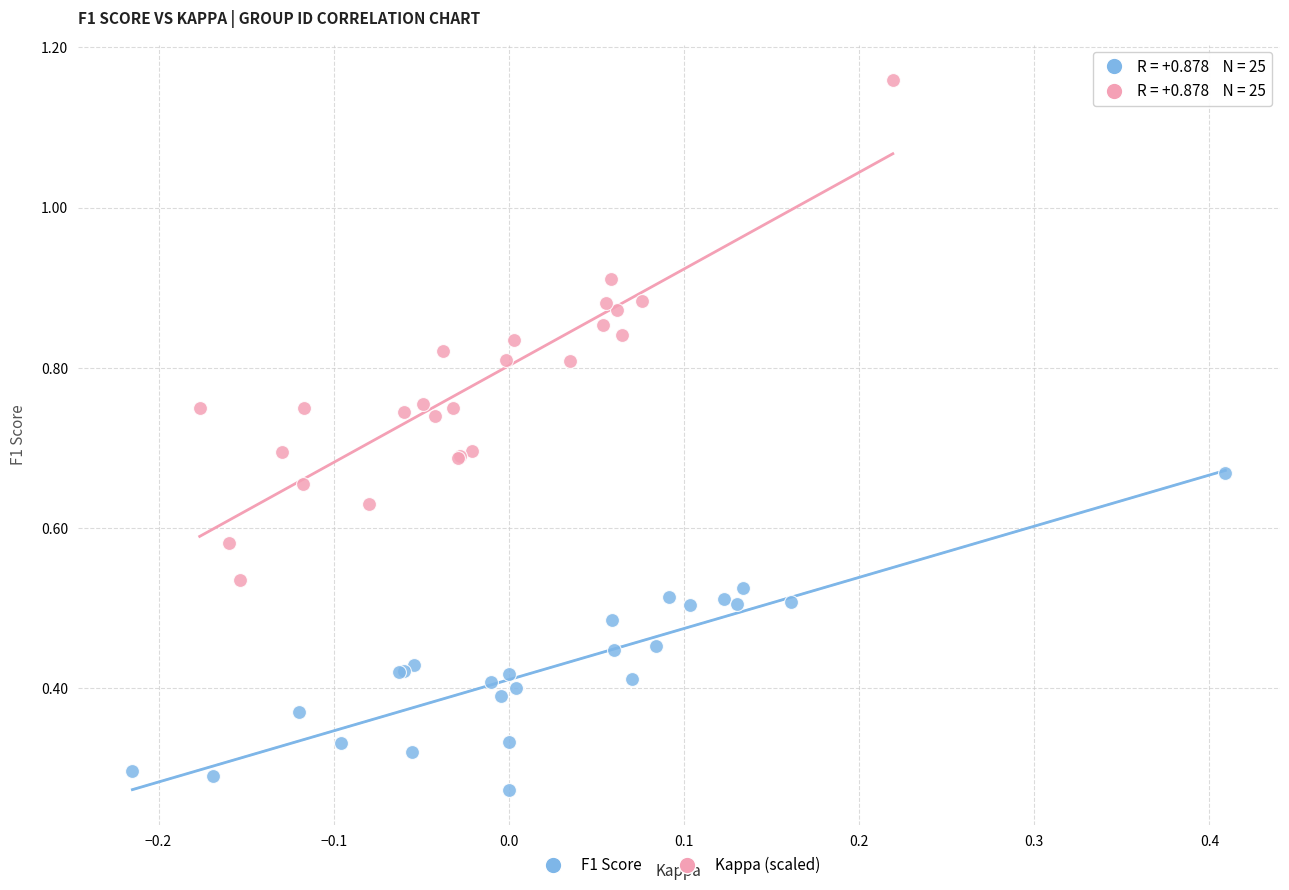

Which series has the largest Y range (max minus min)?

Kappa (scaled)